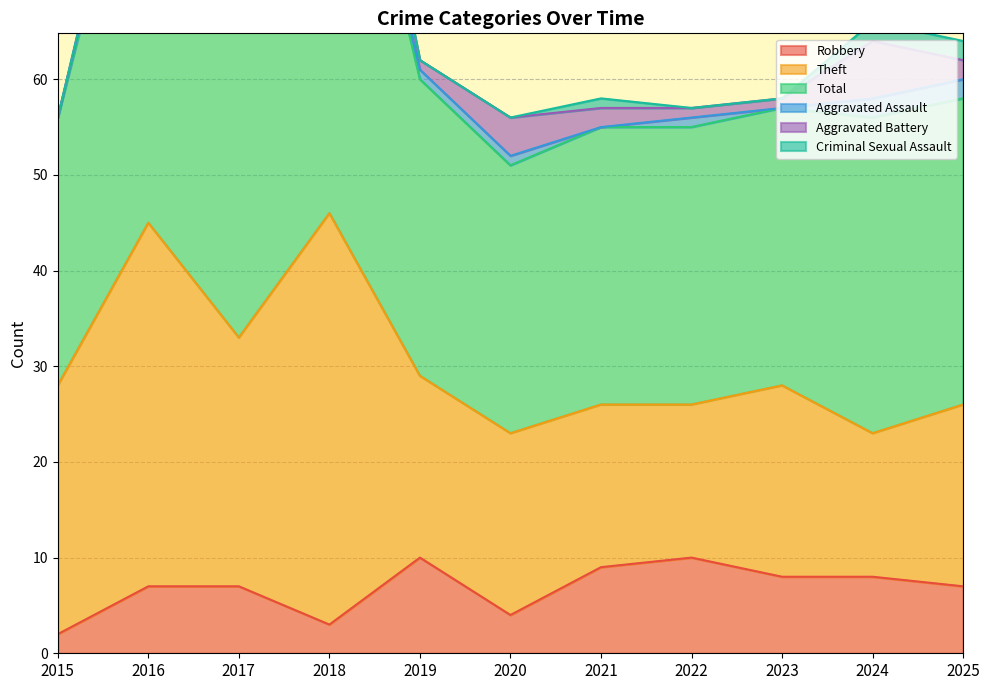

True or false: Robbery has a value of 7 at 2025.

True